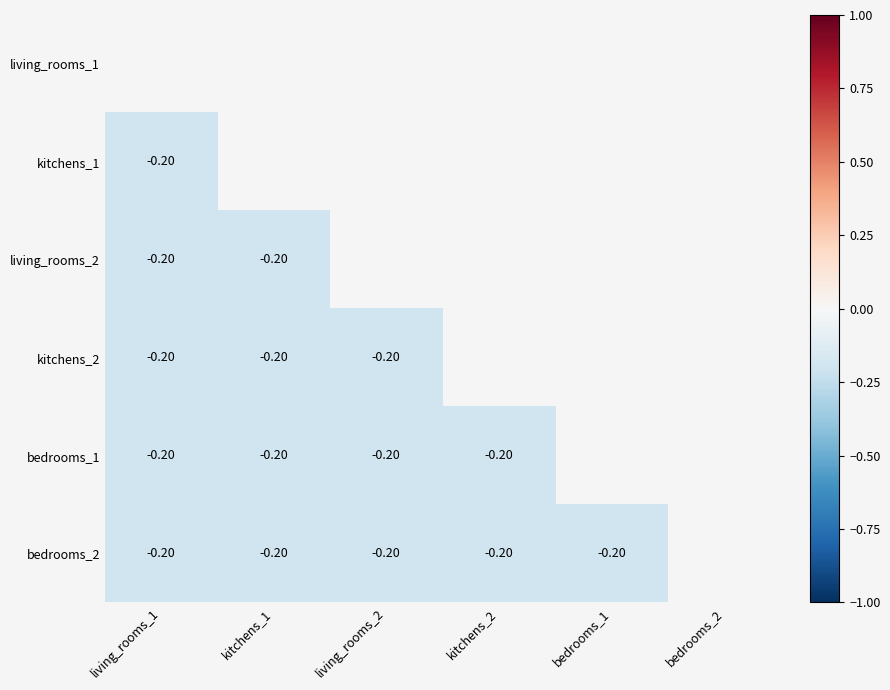

Which has a higher value, kitchens_2 or bedrooms_1?

bedrooms_1